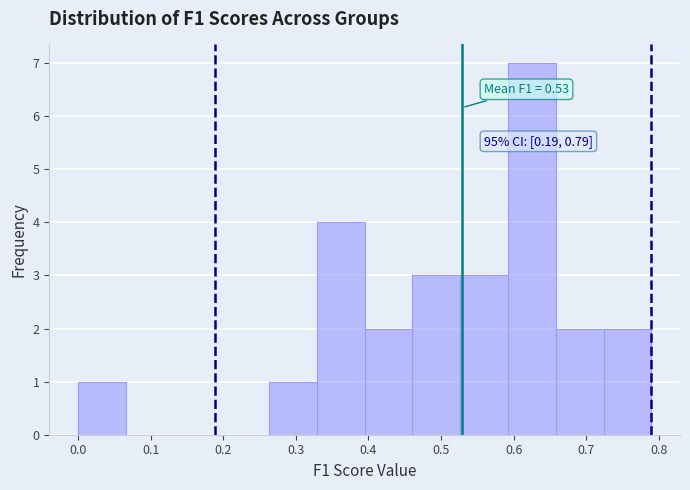

Which range on the x-axis has the tallest bar?

0.59 to 0.66